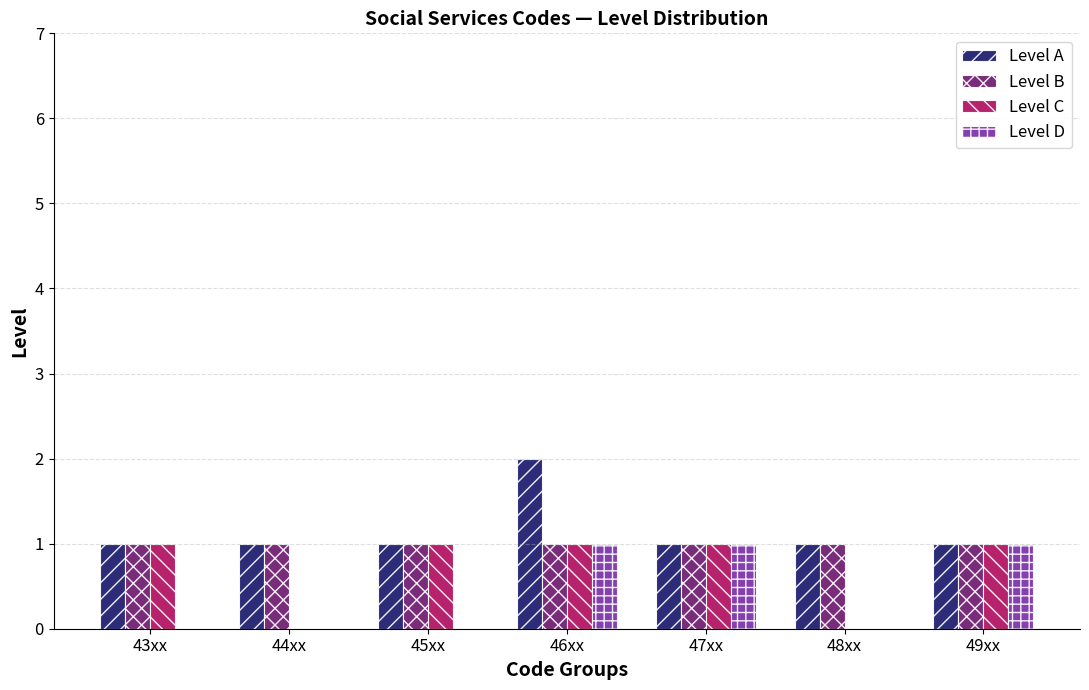

Is it true that Level A equals 1 at 45xx?

True